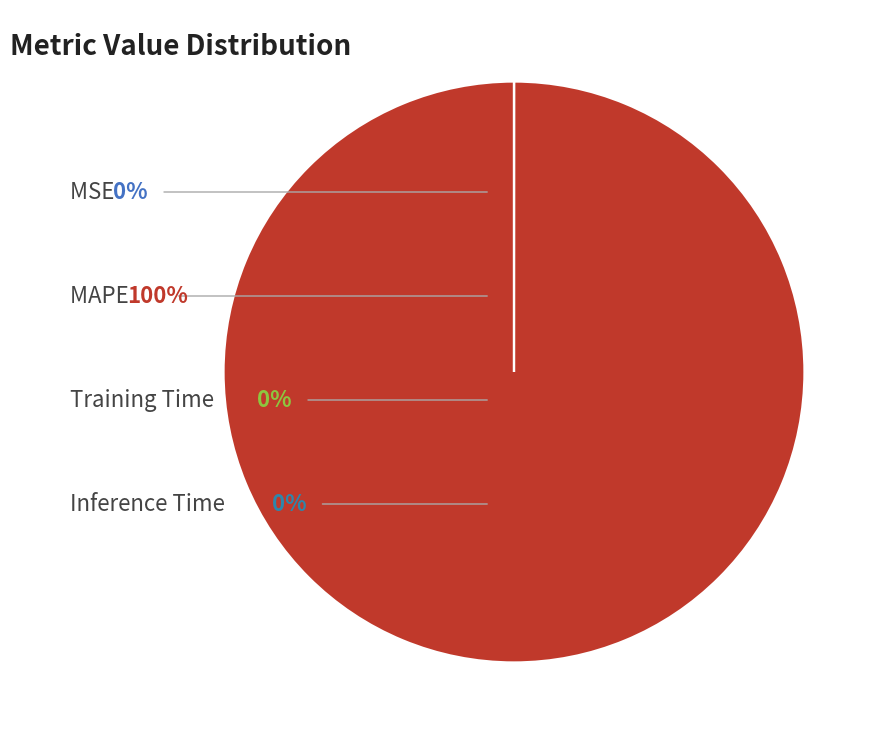

To the nearest percent, what is the difference between the largest and smallest slice percentages?

100%